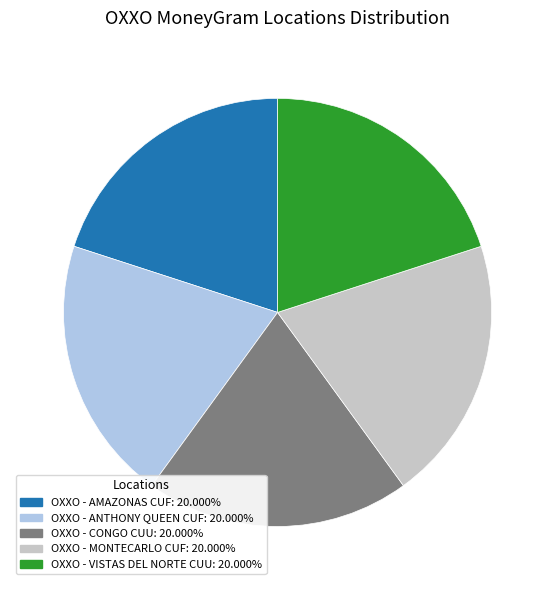

Is there any slice that represents more than half of the pie?

No